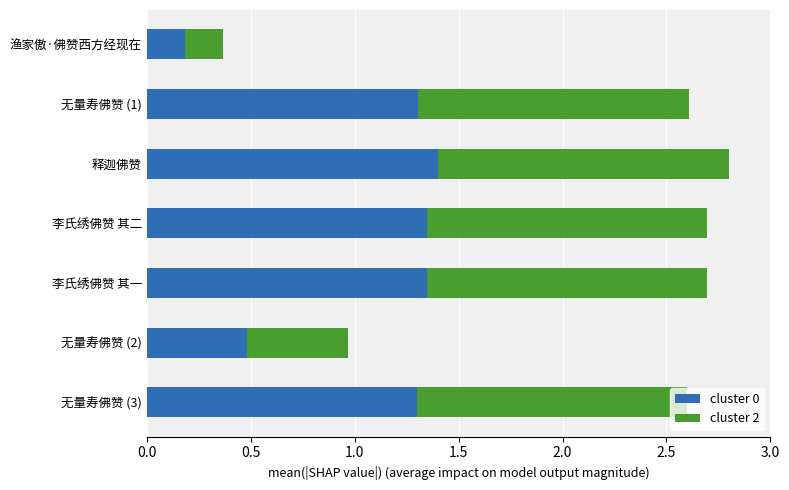

The value of cluster 0 at 李氏绣佛赞 其一 is 2.4. True or false?

False